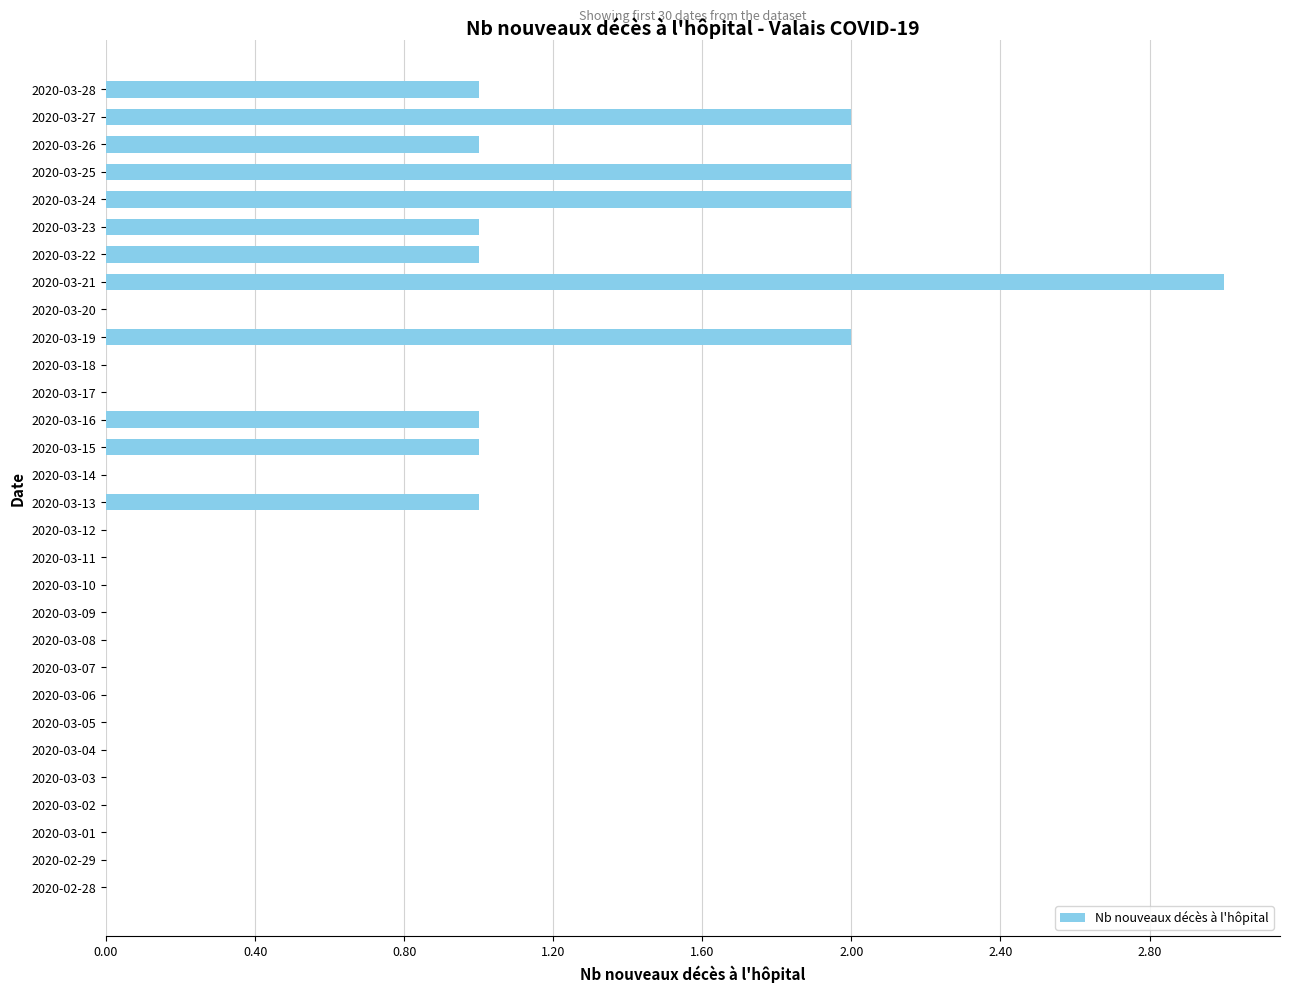

Is it true that the value at 2020-03-20 is 0?

True